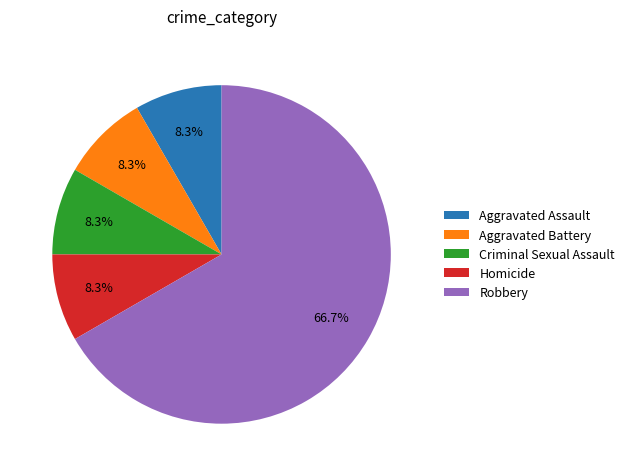

Which category has the biggest portion of the pie?

Robbery